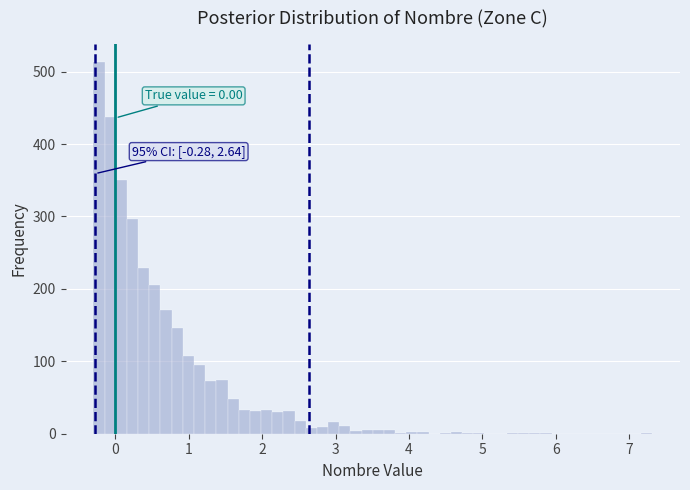

Around what value on the x-axis is the tallest bar? Give the approximate position of its centre, as read against the axis.

-0.2